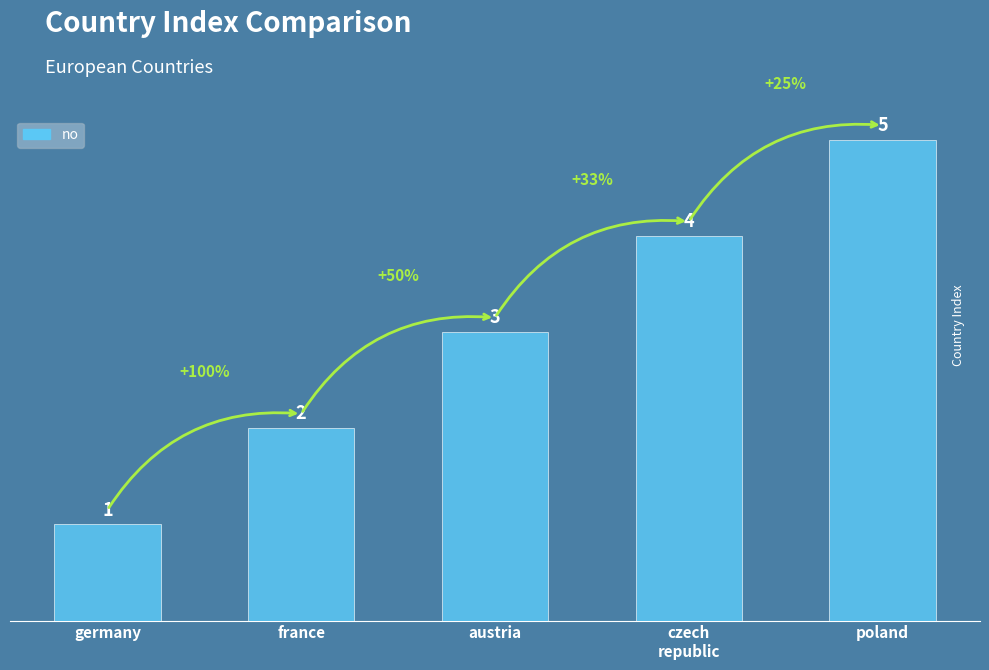

What is the greatest value displayed?

5